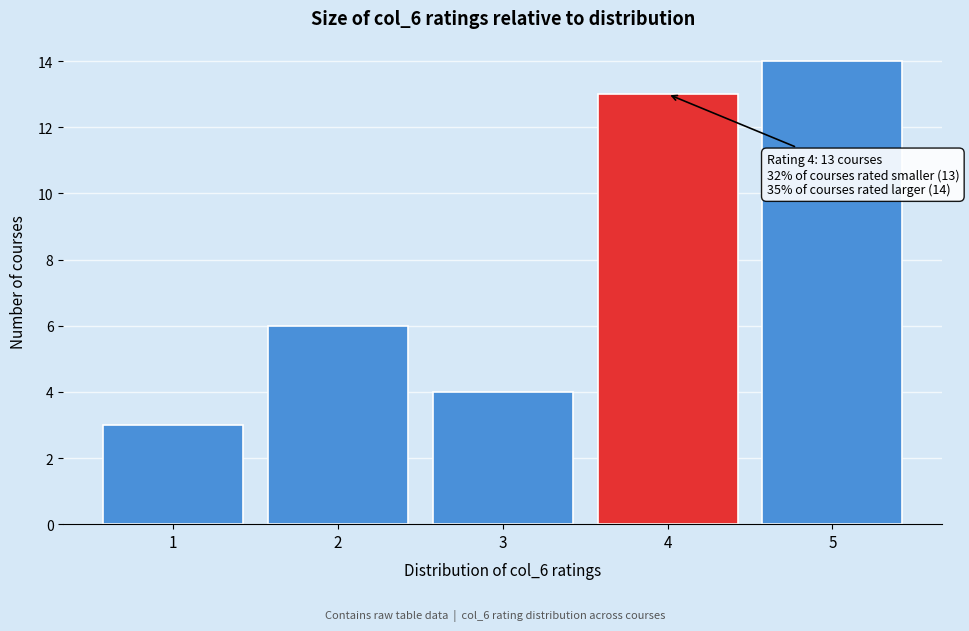

Over which range of the x-axis is the bar tallest?

4.5 to 5.5